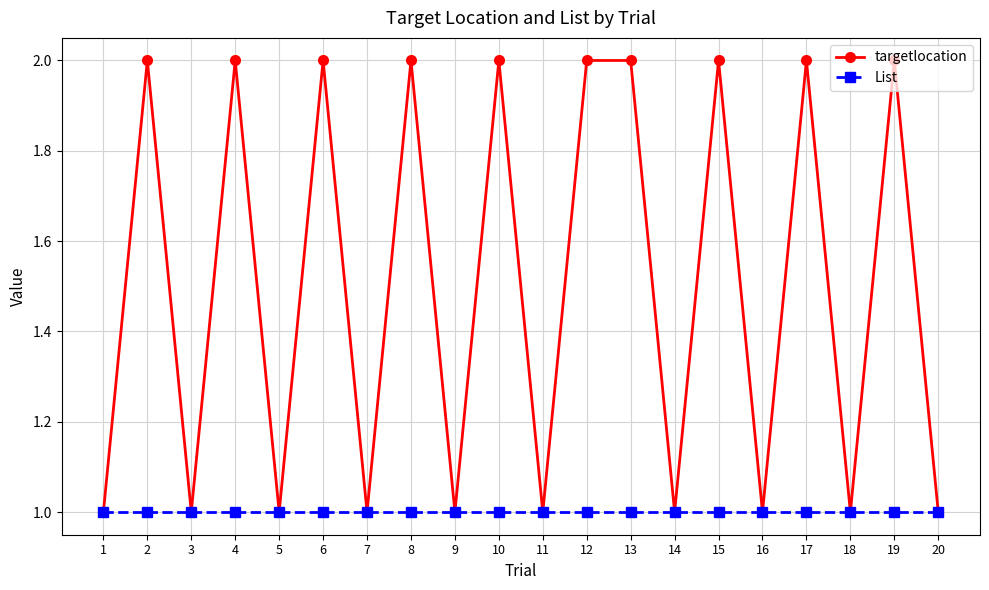

How many categories are shown in the chart?

20